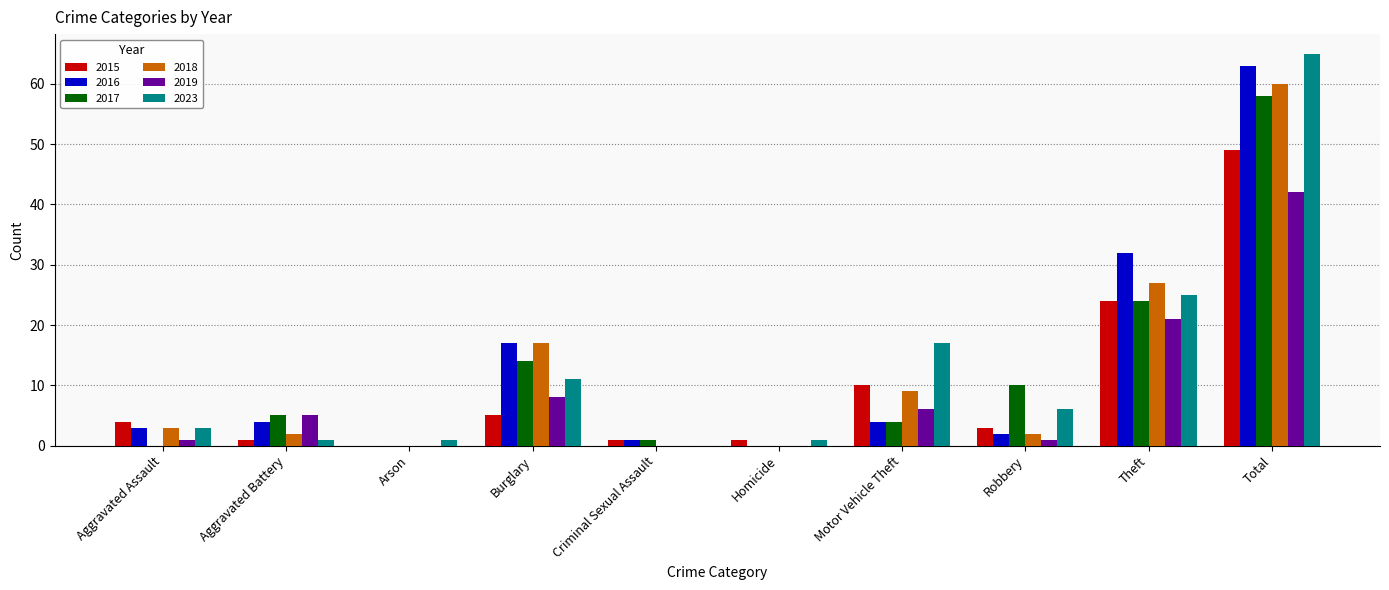

At which category is the sum across all series the highest?

Total